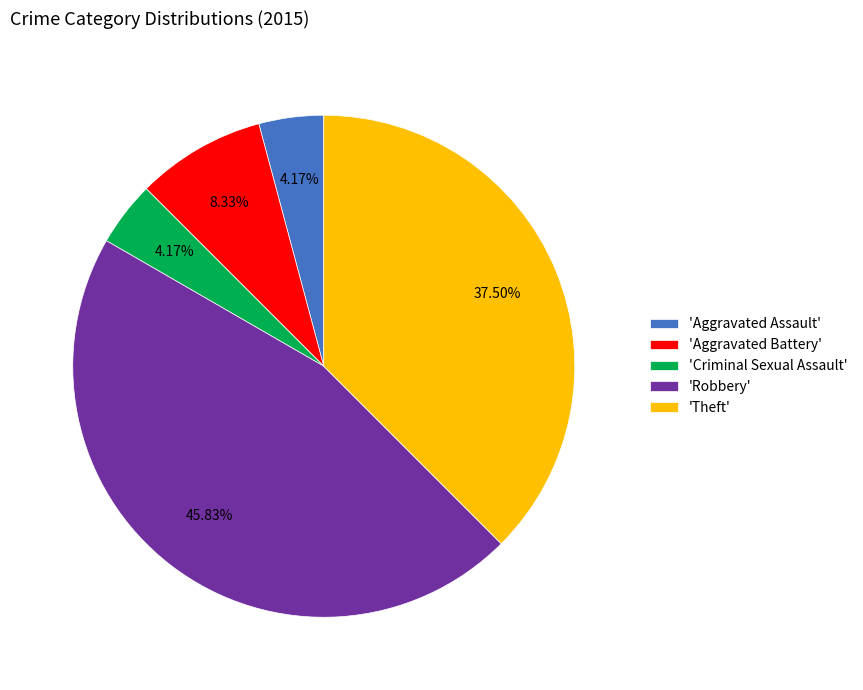

How many segments does this pie chart have?

5